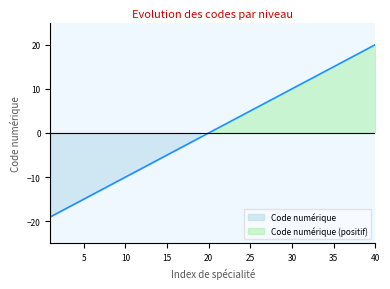

Count the number of categories in the chart.

40